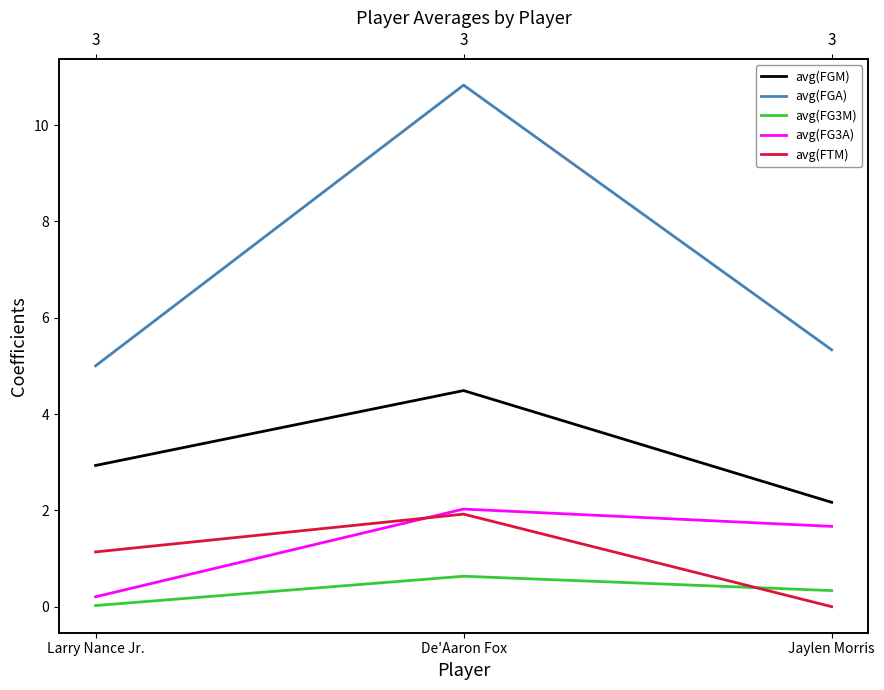

At which label is avg(FG3A) closest to 1?

Jaylen Morris